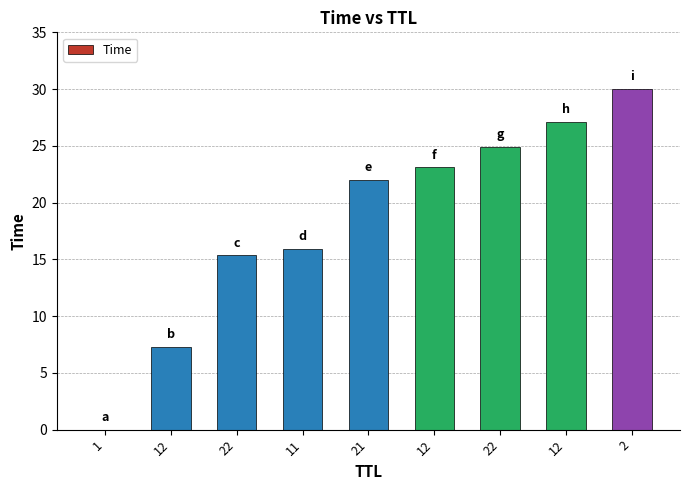

How many data points does each series have?

9